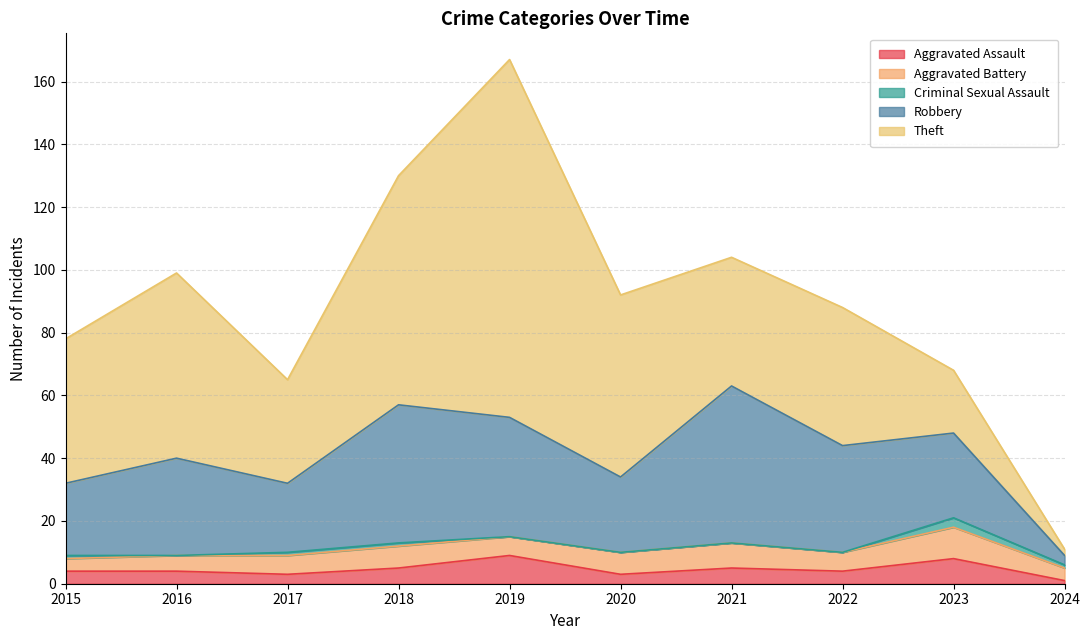

What is the difference between the maximum and minimum values in the Aggravated Assault series?

8